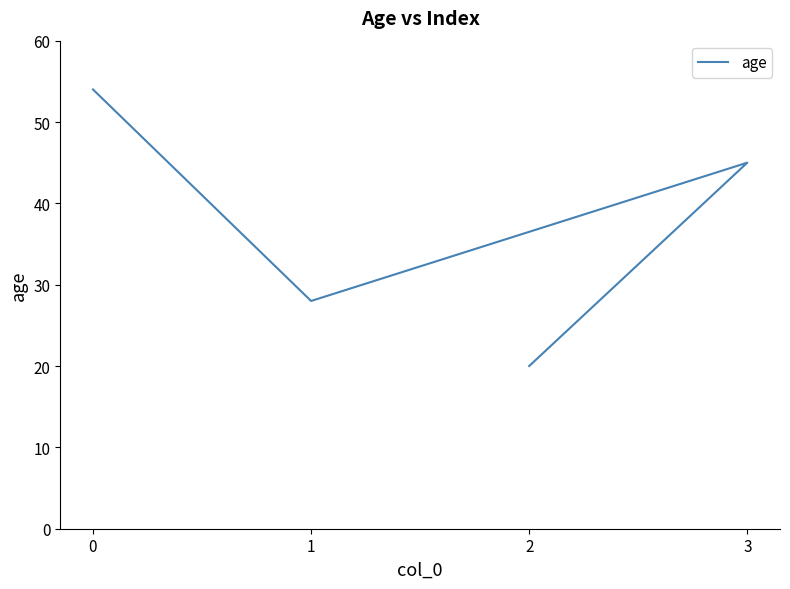

Is this an area chart (filled region under the line)?

No